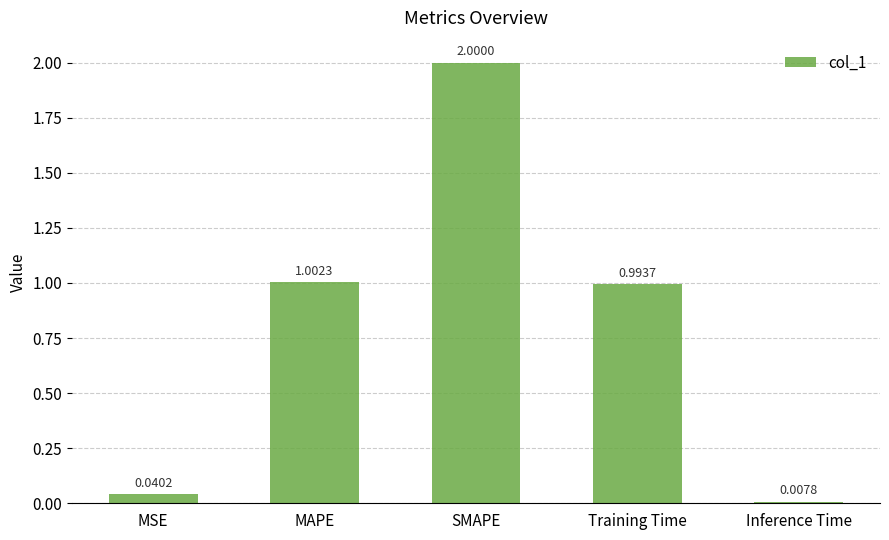

List the labels in order of value, smallest first.

Inference Time, MSE, Training Time, MAPE, SMAPE